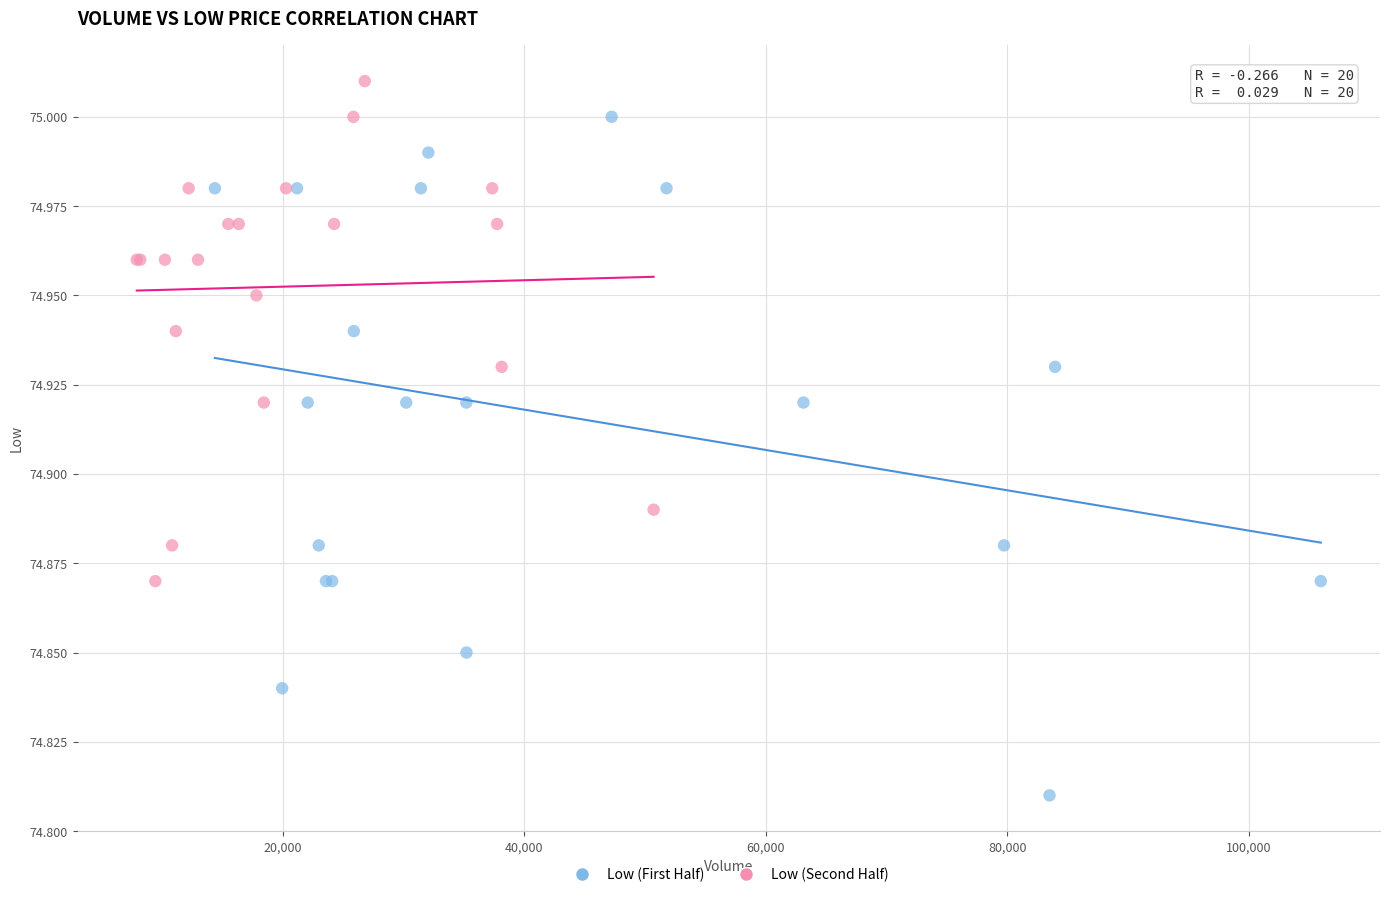

Which series contains the lowest Y value?

Low (First Half)